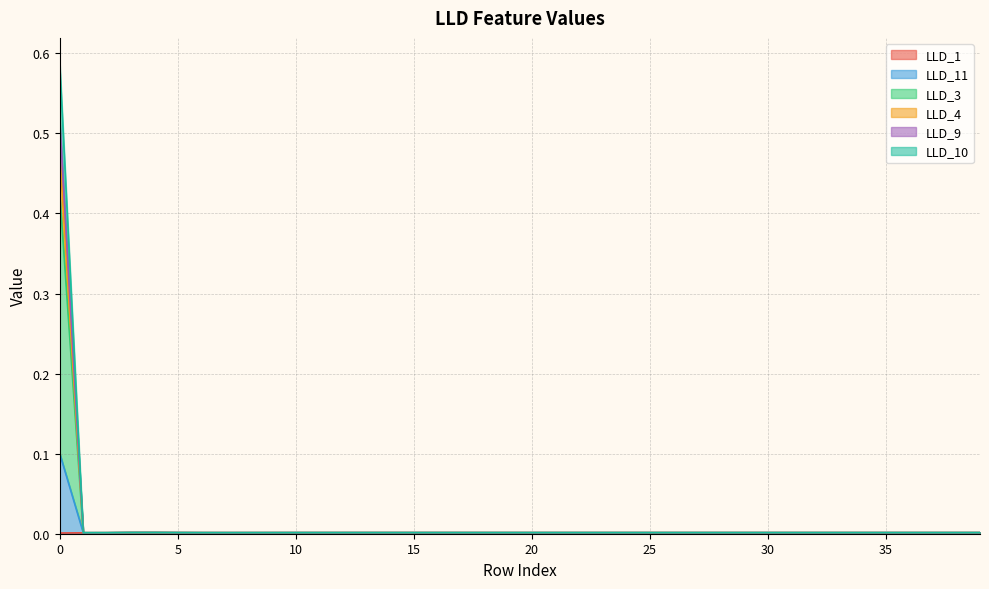

Is the value of LLD_11 at 30 greater than the value of LLD_1 at 12?

Yes